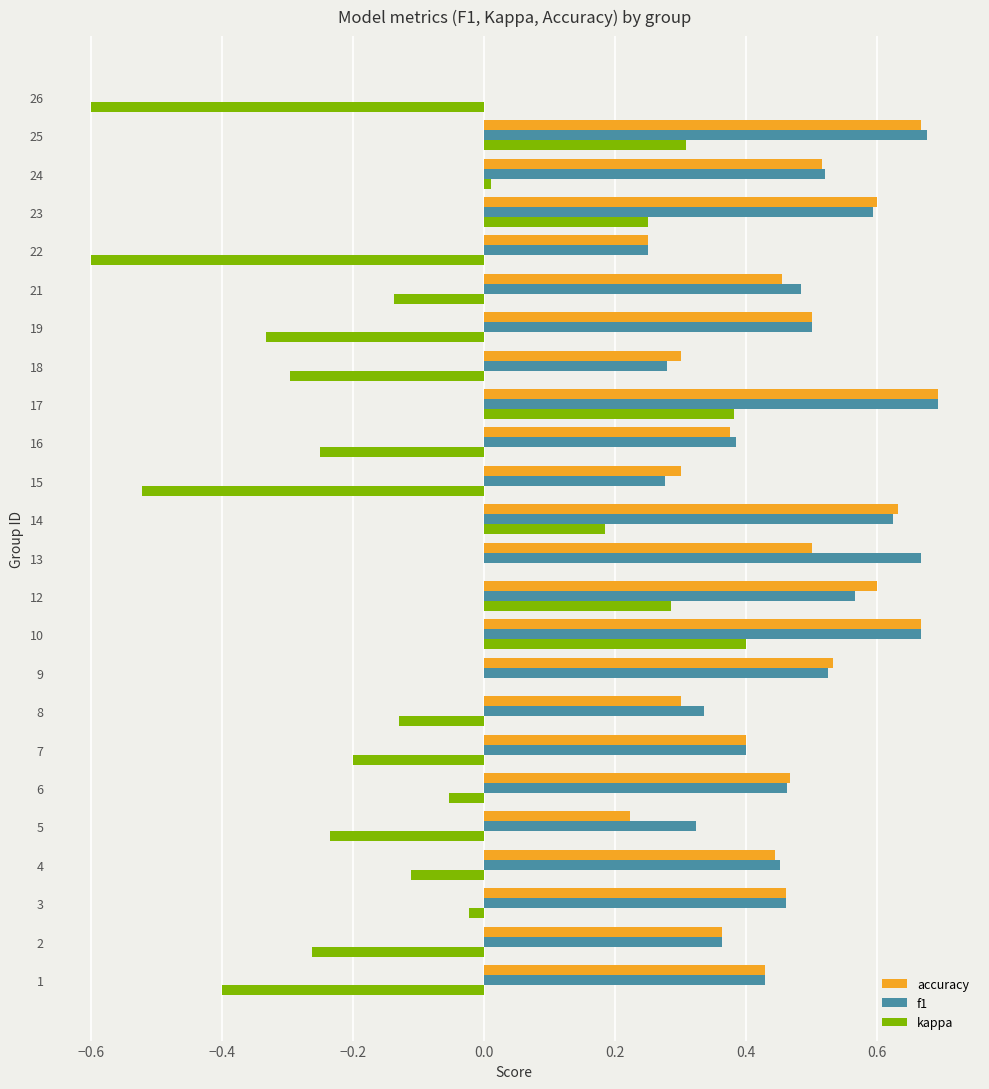

Between 9 and 25, which series saw the biggest shift?

kappa